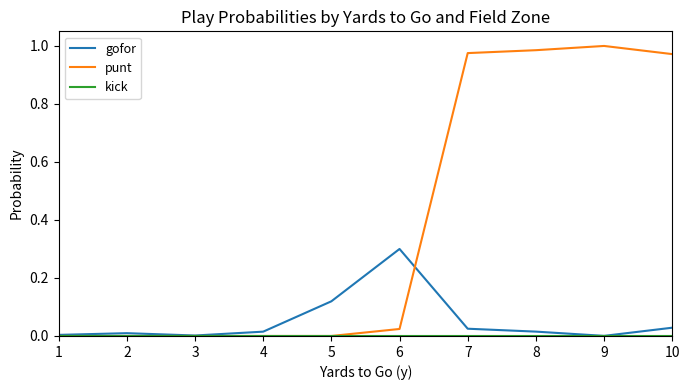

How many lines are shown in the chart?

3